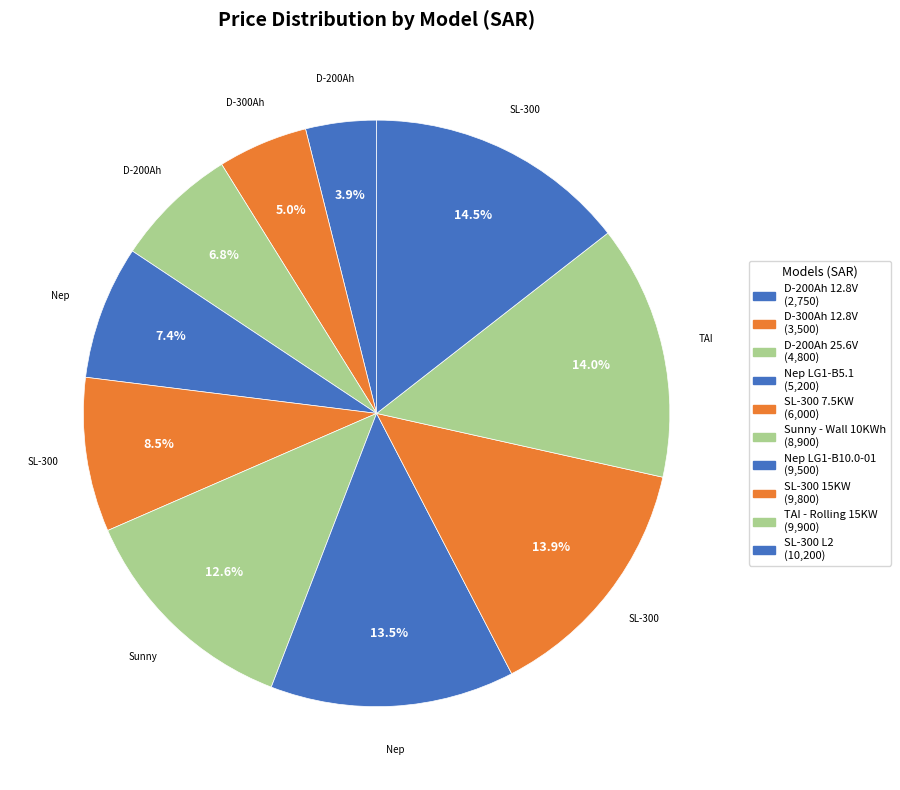

Count the number of slices in the pie.

10